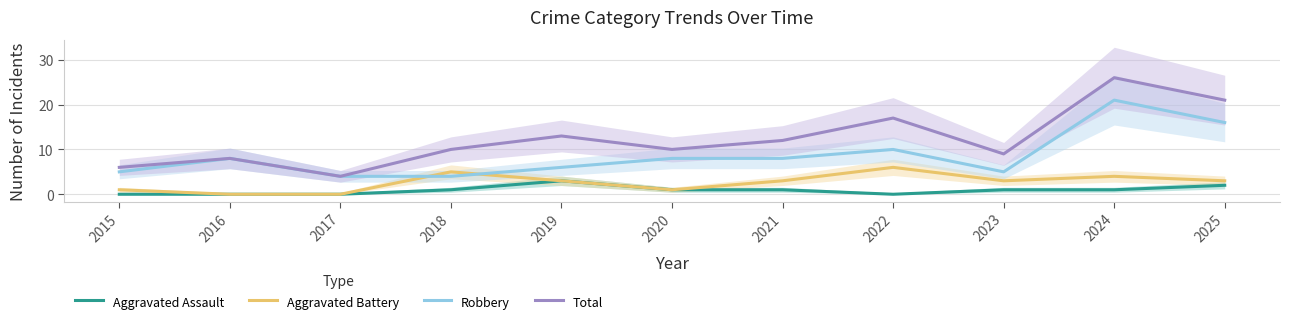

At which category is the sum across all series the highest?

2024